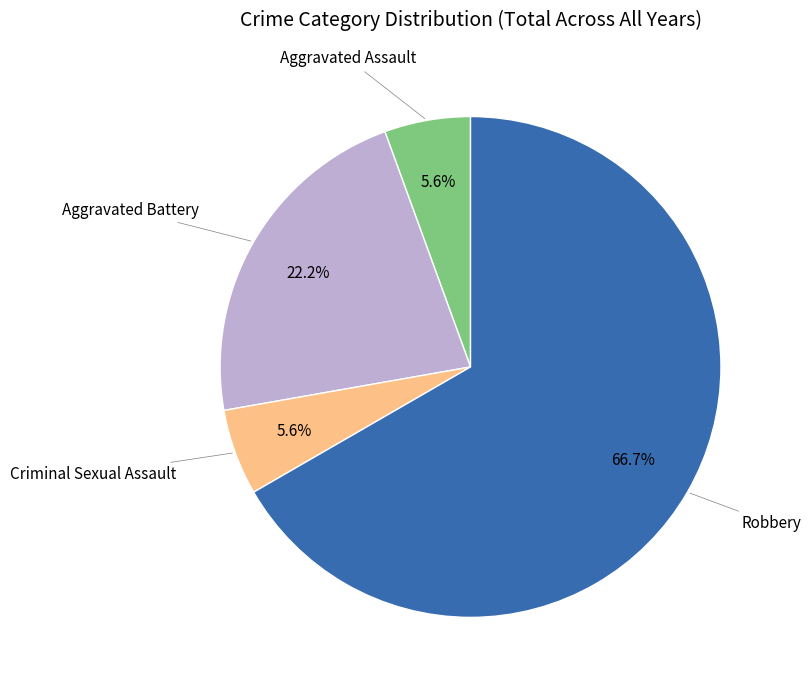

Is there any slice that represents more than half of the pie?

Yes